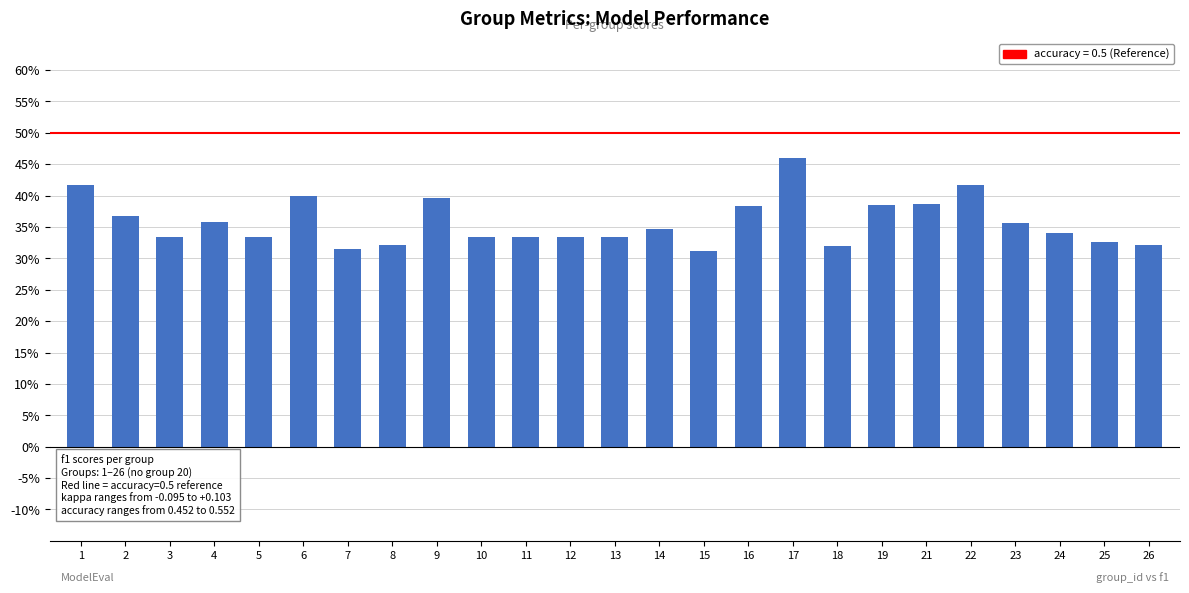

At which category does the chart reach its peak across all series?

17